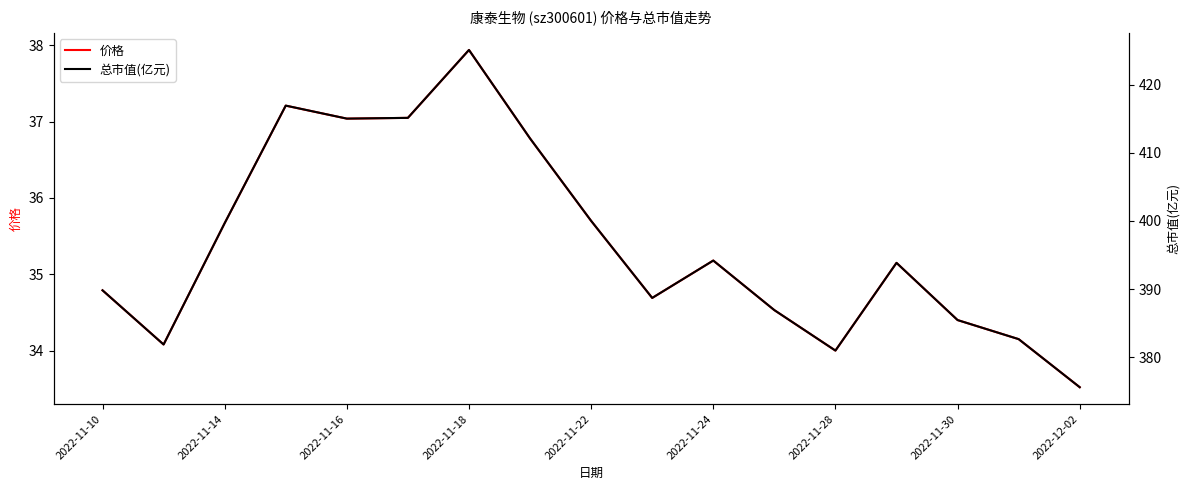

List the series in order of their peak value, highest first.

总市值(亿元), 价格